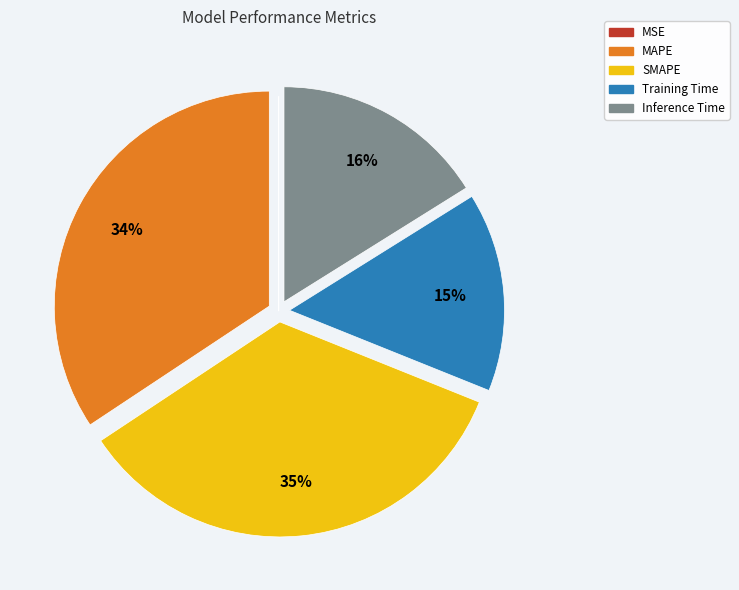

What percentage is the Training Time slice, to the nearest percent?

15%